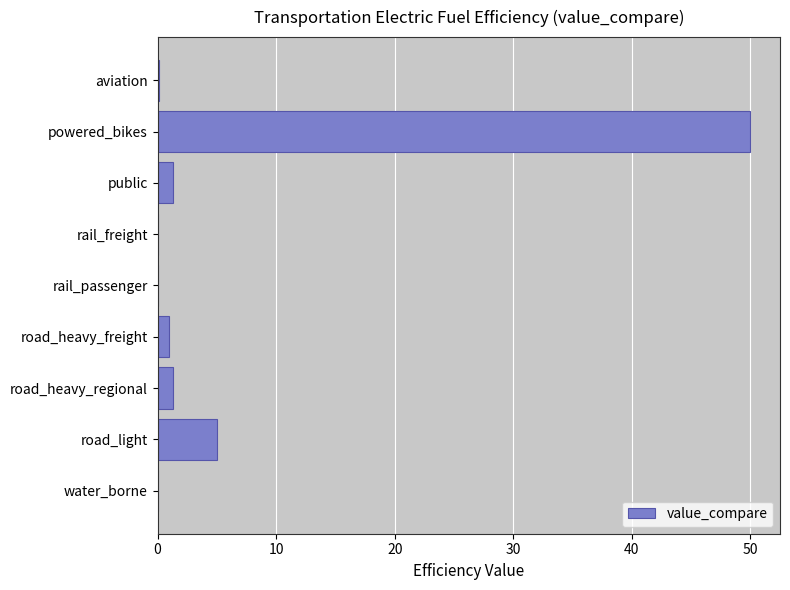

At which label is the value closest to 25?

road_light